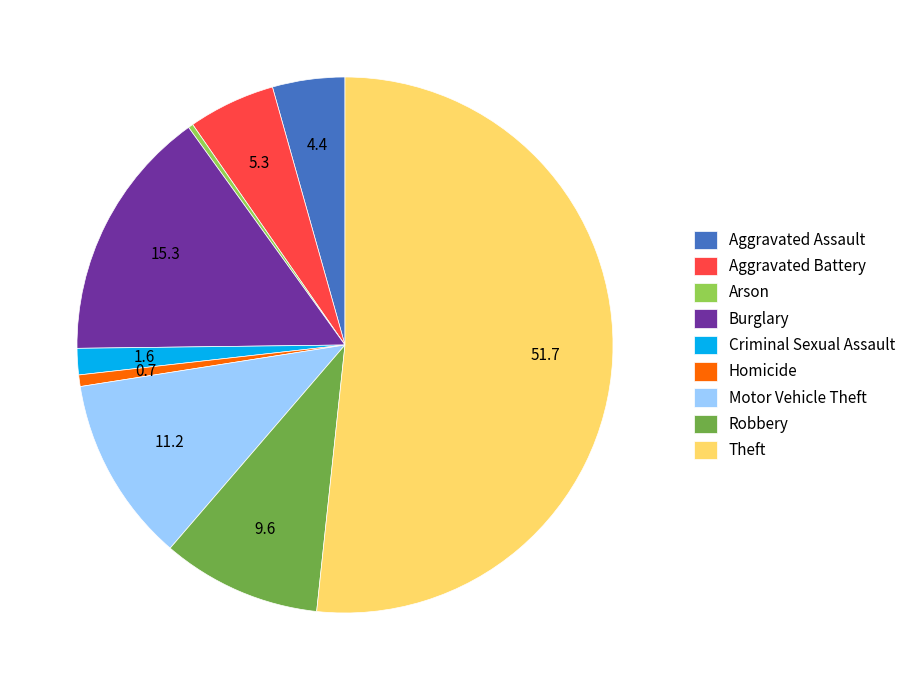

Count the number of slices in the pie.

9